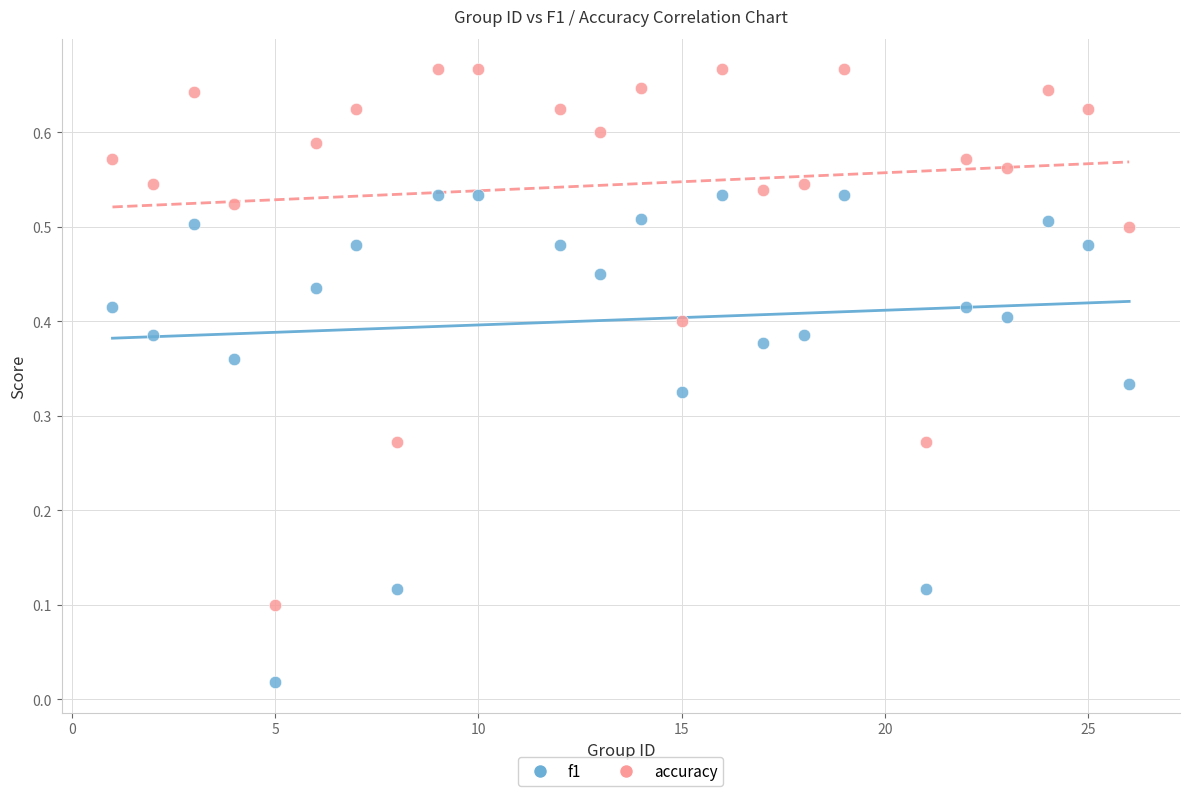

Which series reaches the maximum Y coordinate?

accuracy